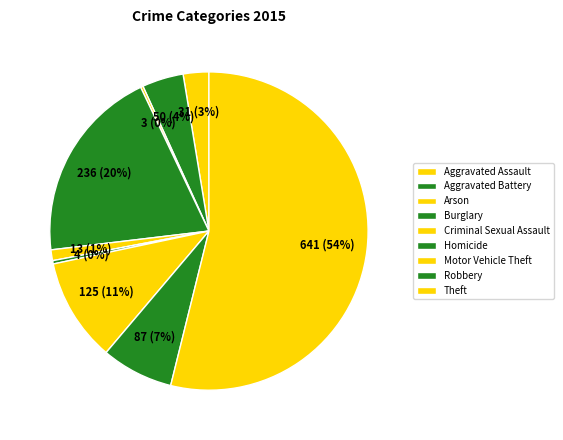

How many segments does this pie chart have?

9